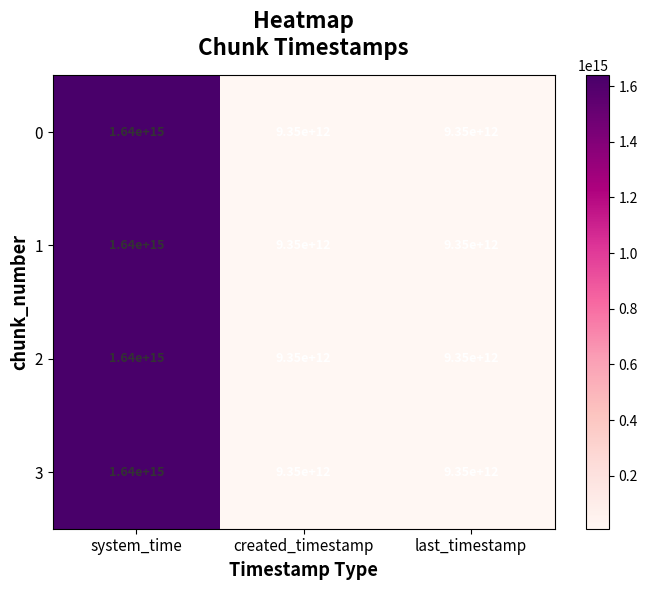

Which category has the highest value across all series?

system_time